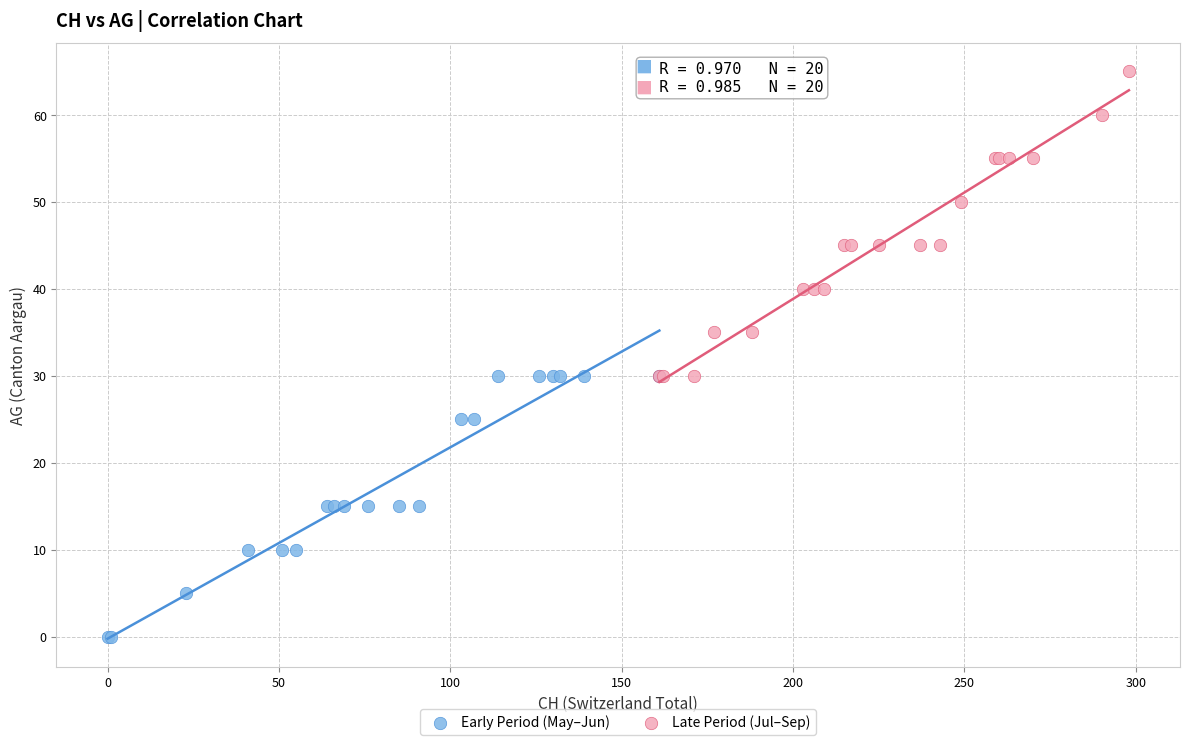

Which series has the largest Y range (max minus min)?

Late Period (Jul–Sep)